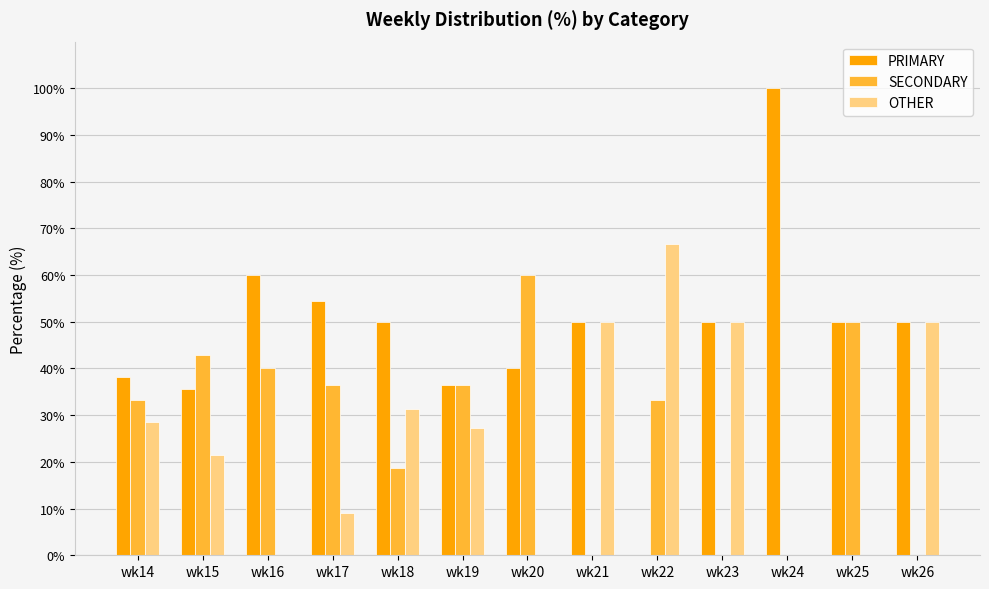

The value of OTHER at wk15 is 21.4. True or false?

True